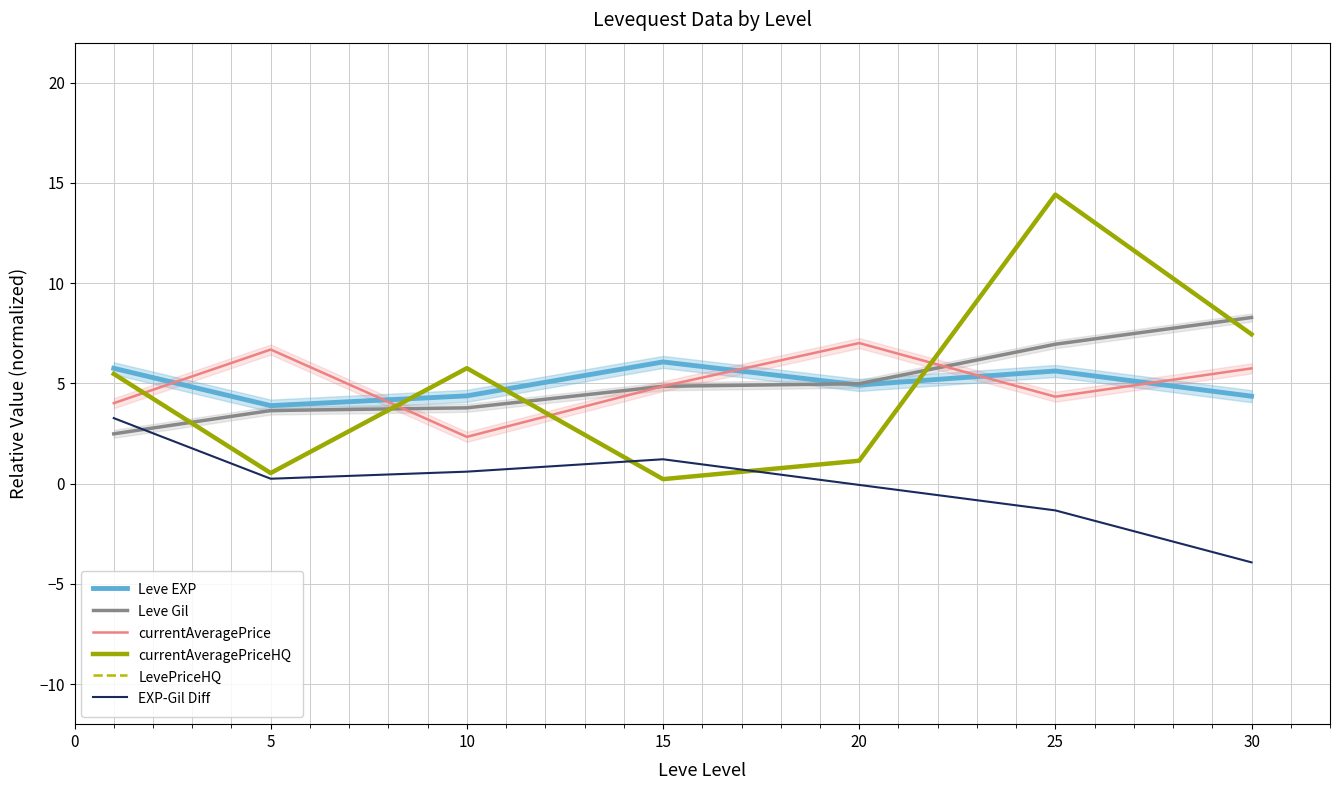

After their last crossing, which series has the higher values: LevePriceHQ or currentAveragePrice?

LevePriceHQ